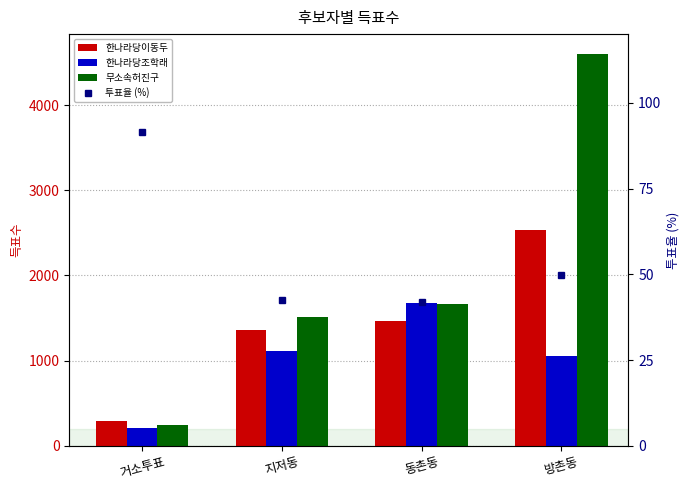

What is the lowest value of the 투표율 (%) series?

41.9